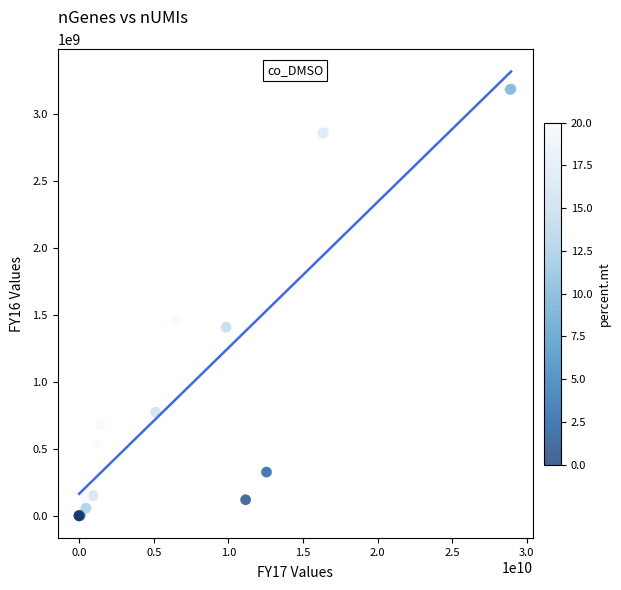

What Y value in the scatter plot is closest to 1592459000?

1452893000.0